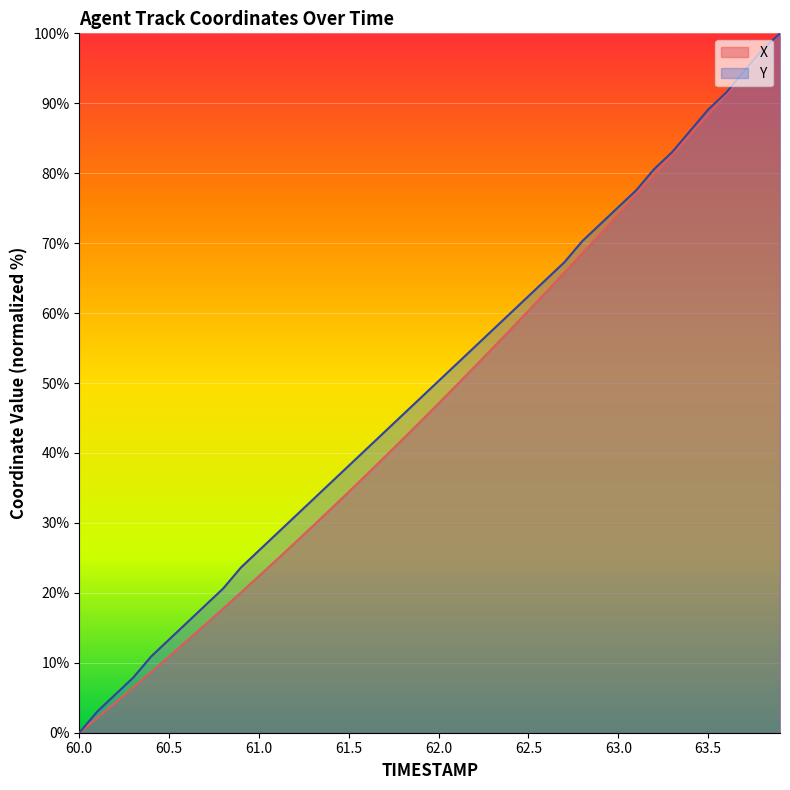

What is the sum of the Y values at 60.7 and 61.0?

44.2